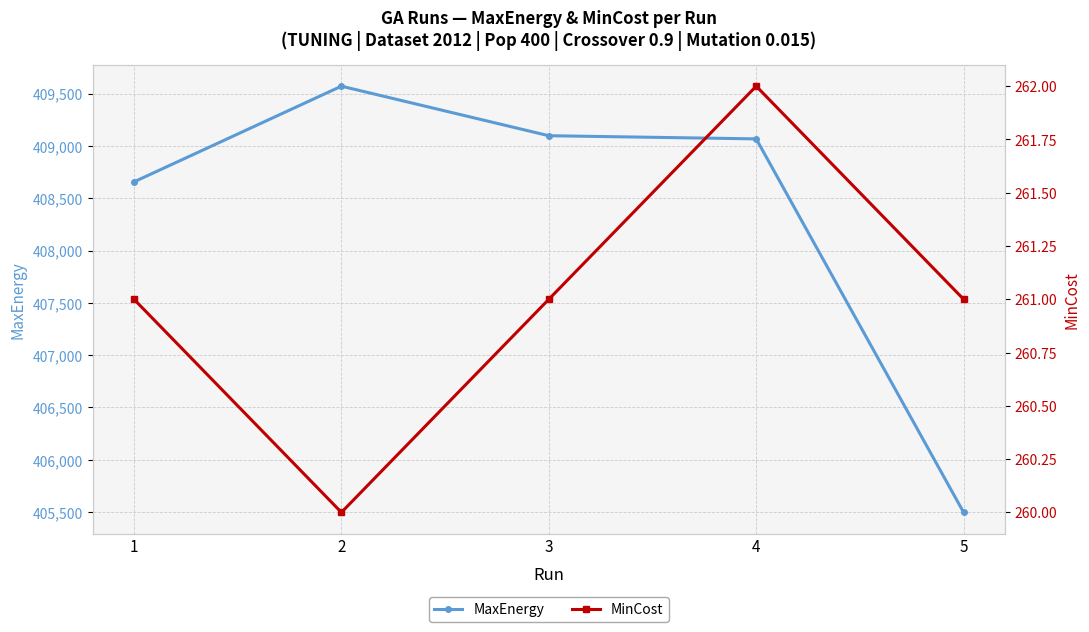

What is the difference between the highest and lowest values at 4?

408805.1